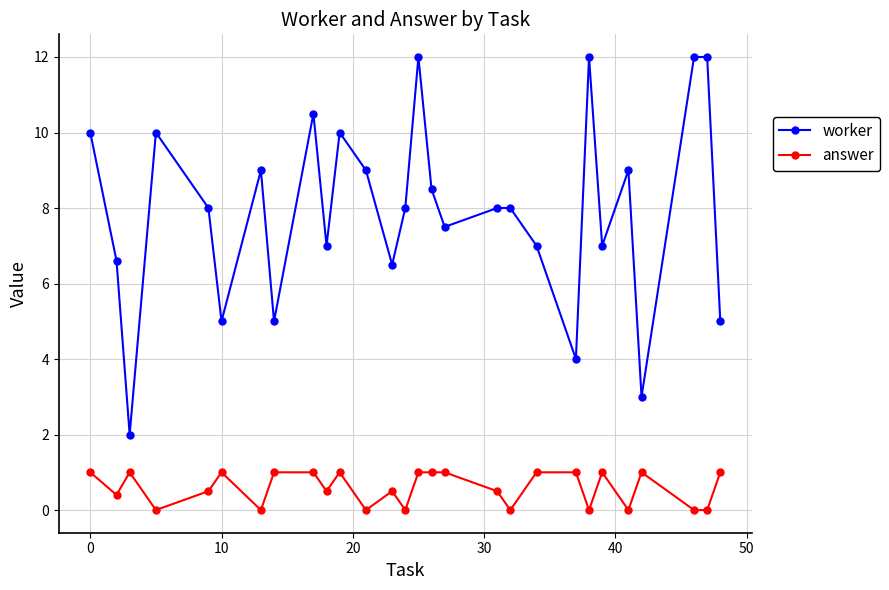

Reading left to right, list all the values displayed in this chart.

worker: 10.0	6.6	2.0	10.0	8.0	5.0	9.0	5.0	10.5	7.0	10.0	9.0	6.5	8.0	12.0	8.5	7.5	8.0	8.0	7.0	4.0	12.0	7.0	9.0	3.0	12.0	12.0	5.0
answer: 1.0	0.4	1.0	0.0	0.5	1.0	0.0	1.0	1.0	0.5	1.0	0.0	0.5	0.0	1.0	1.0	1.0	0.5	0.0	1.0	1.0	0.0	1.0	0.0	1.0	0.0	0.0	1.0